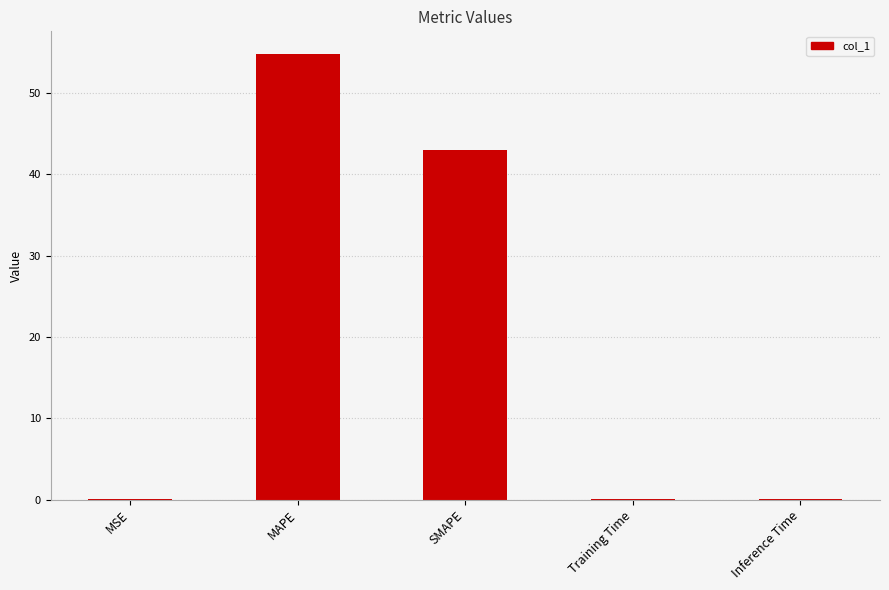

Approximately how many times larger is the value at SMAPE compared to MAPE?

0.8